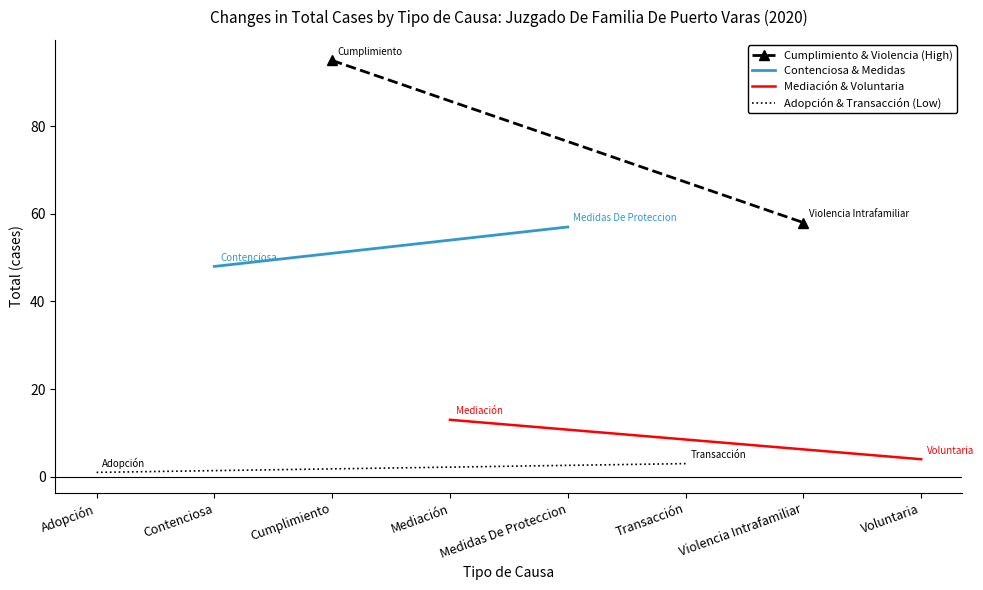

Which series has the largest total across all categories?

Cumplimiento & Violencia (High)